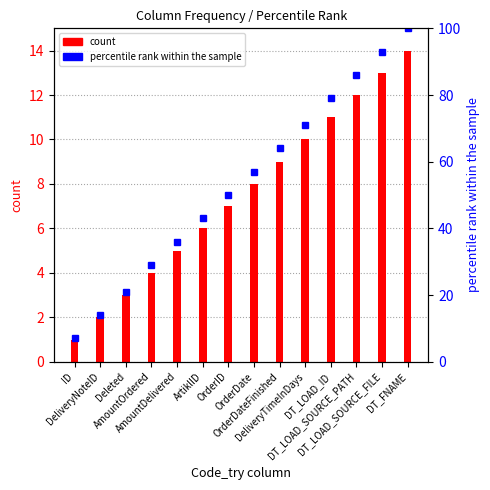

What is the difference between the highest and lowest values at DT_LOAD_ID?

68